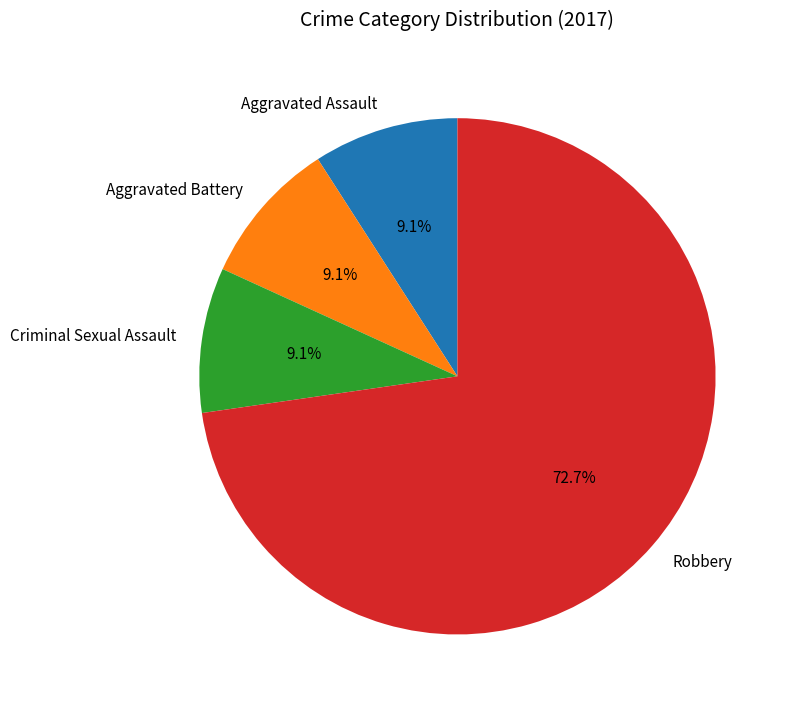

To the nearest percent, what portion does Robbery represent?

73%